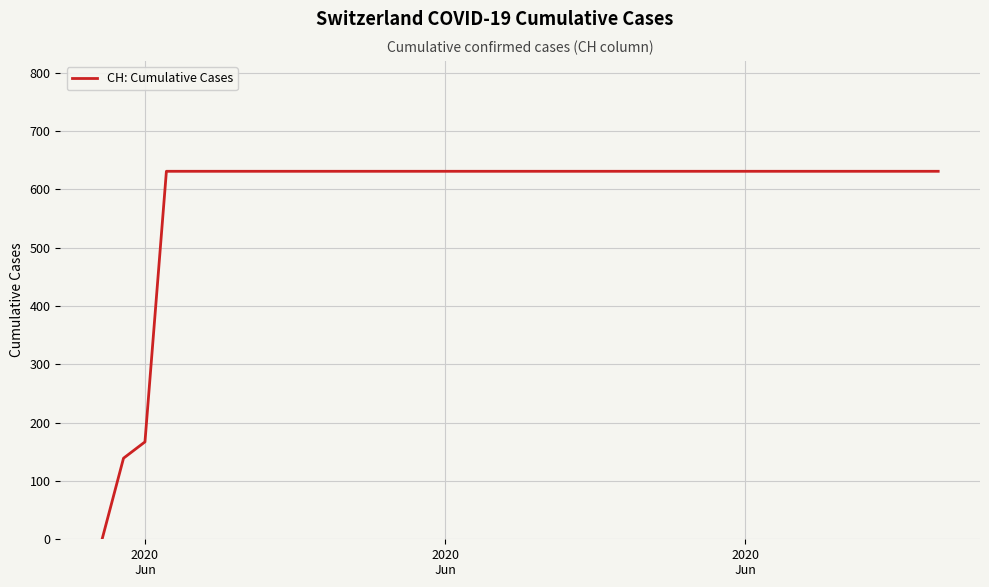

What is the difference between the maximum and minimum values?

631